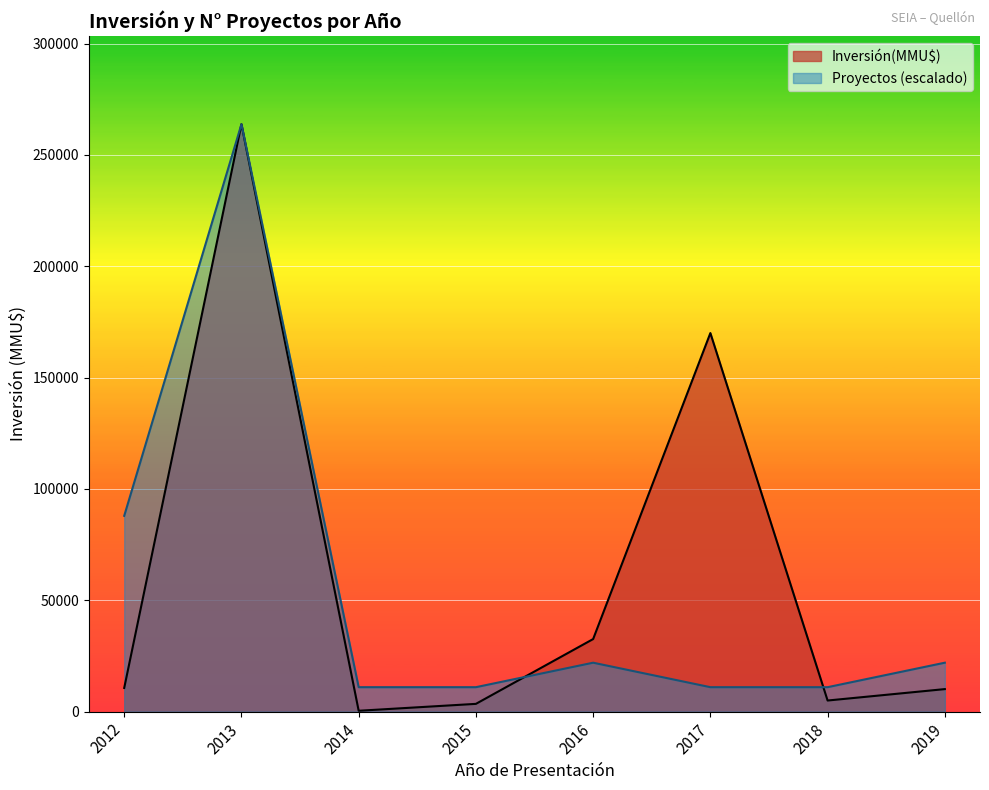

The Inversión(MMU$) series shows 1322 at 2013. True or false?

False